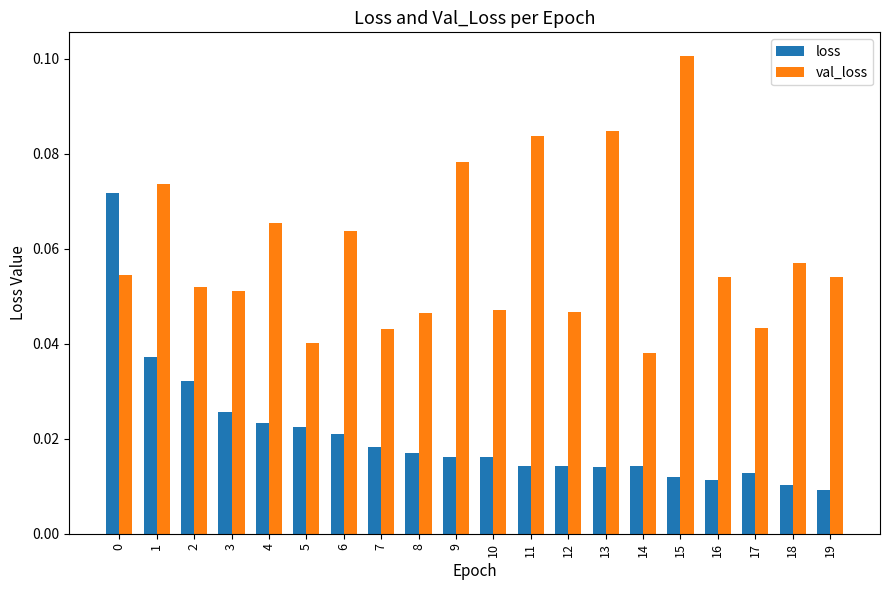

Which series changed the most between 5 and 11?

val_loss